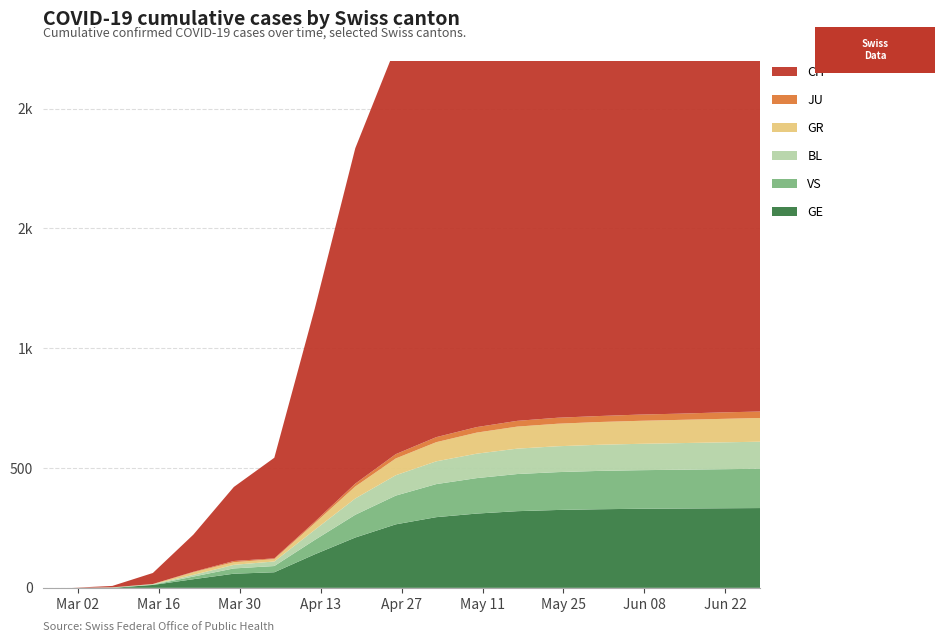

Reading right to left, extract all data points from this chart.

CH: 1982	1980	1978	1975	1970	1960	1940	1900	1820	1700	1400	890	420	309	155	46	6	0	0
GR: 99	98	97	96	95	94	92	88	80	70	50	28	10	11	11	1	0	0	0
JU: 27	27	26	26	25	25	24	23	21	18	12	6	3	5	2	0	0	0	0
VS: 164	163	162	161	160	158	155	148	138	120	95	60	26	22	11	1	0	0	0
BL: 113	112	111	110	109	108	106	102	95	85	68	42	19	15	7	2	2	0	0
GE: 333	332	331	330	328	325	320	310	295	265	210	140	65	59	36	12	0	0	0